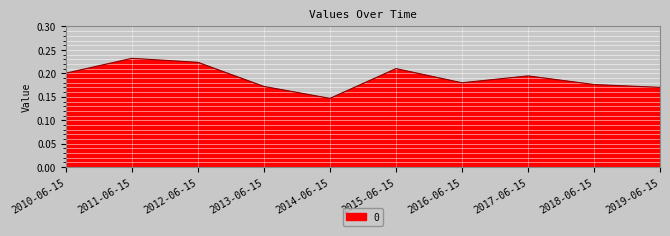

Which label corresponds to the largest value in the chart?

2011-06-15